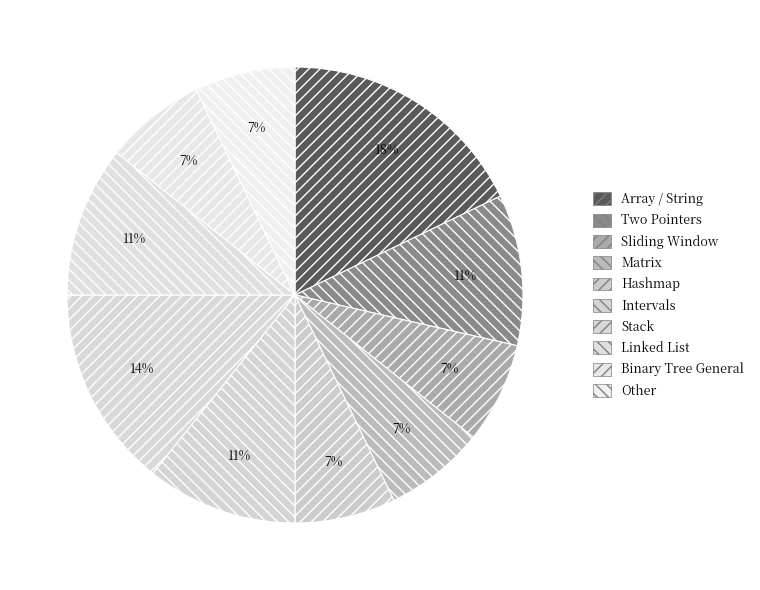

Which category has the smallest portion of the pie?

Sliding Window